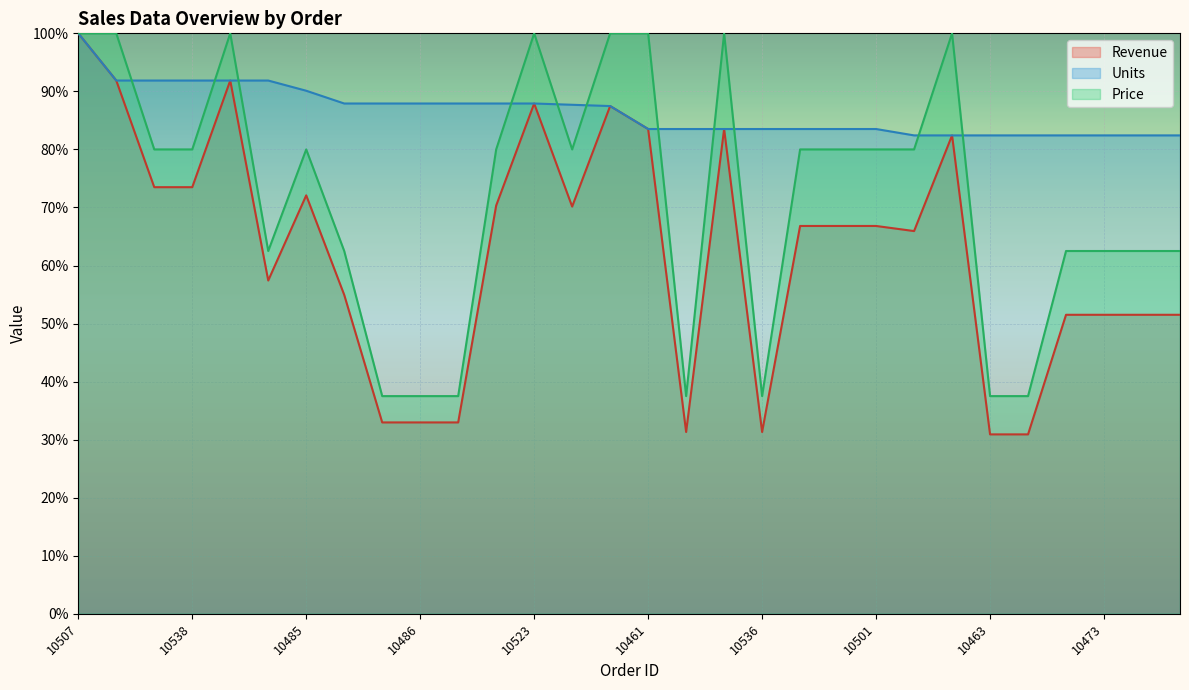

List the series in order of their peak value, highest first.

Revenue, Units, Price